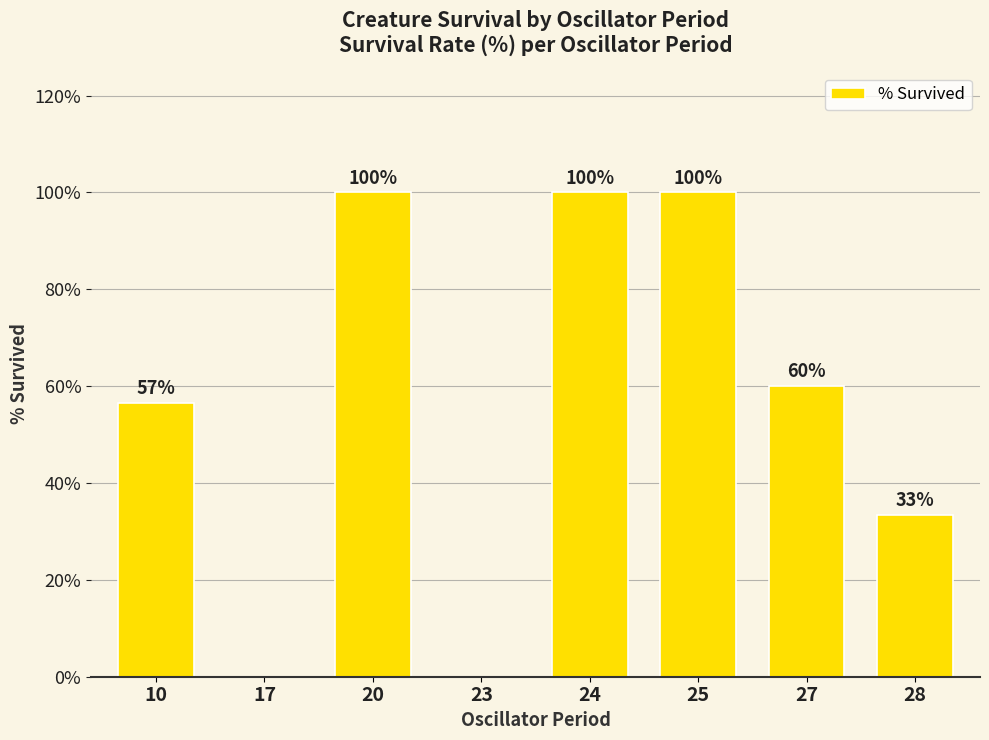

What is the maximum value shown in the chart?

100.0